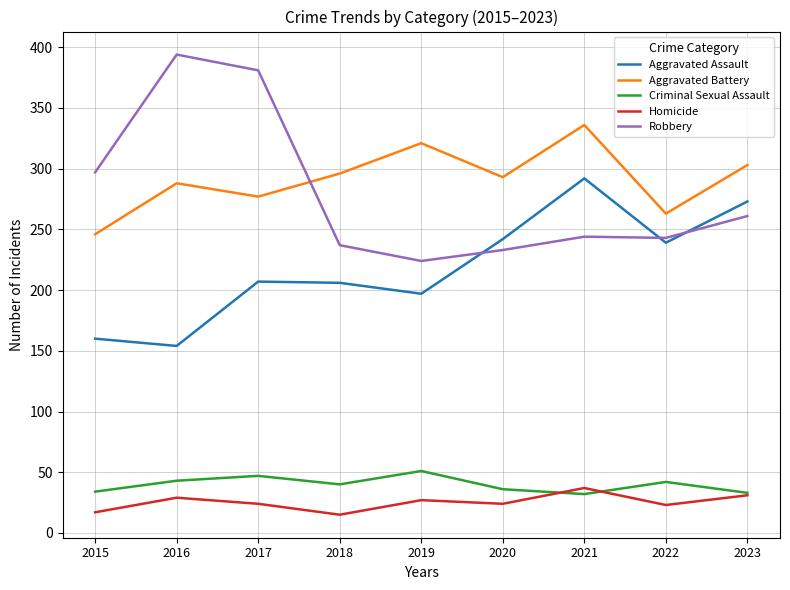

True or false: Homicide and Aggravated Assault intersect in this chart.

False